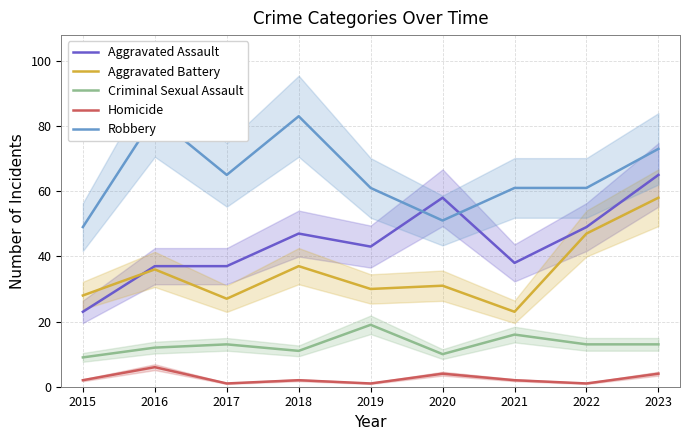

At how many categories does at least one series exceed 19?

9